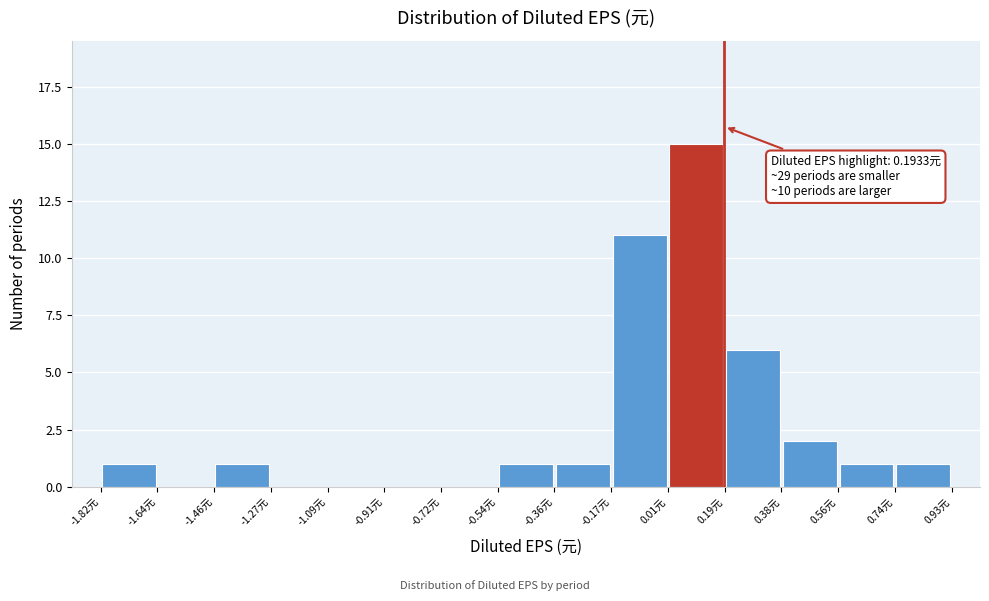

Which range on the x-axis has the tallest bar?

0.02 to 0.20